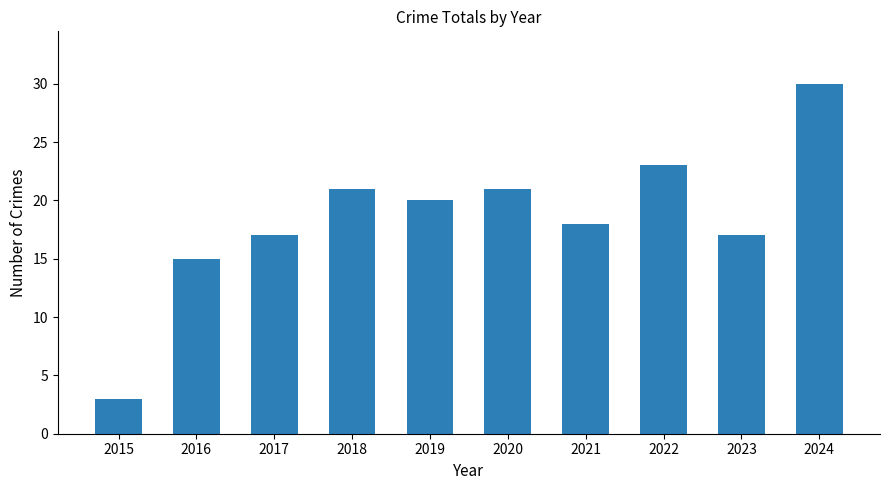

What is the value of the 4th bar from the left?

21